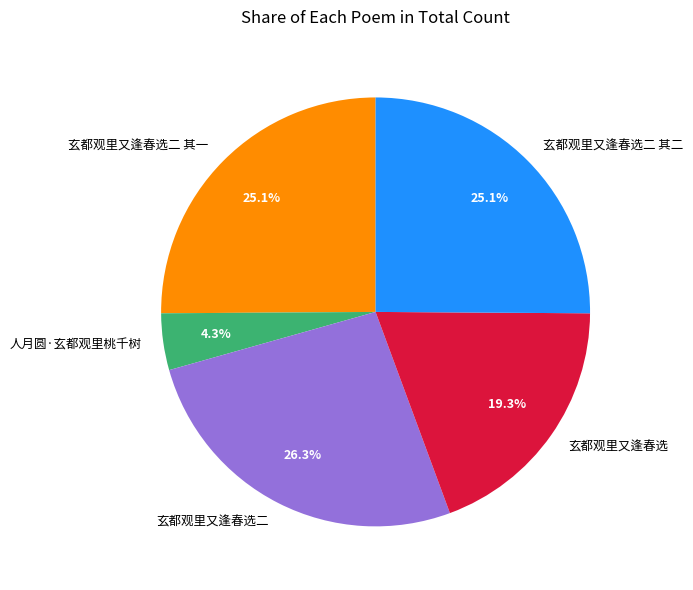

Does any single category account for the majority?

No